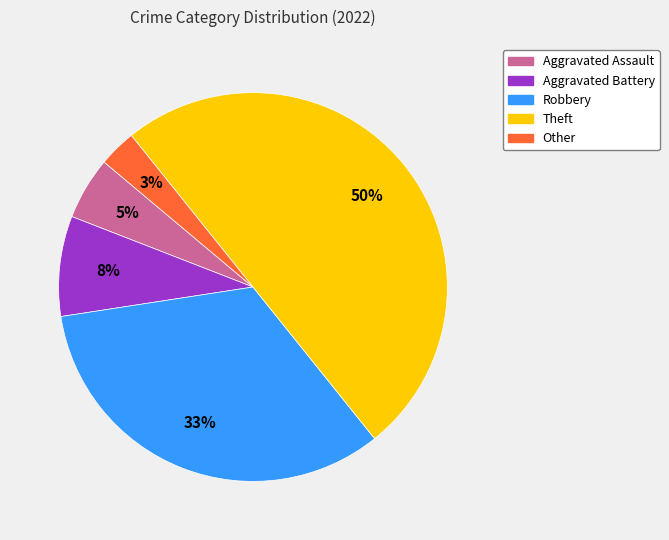

To the nearest percent, what is the average slice percentage?

20%